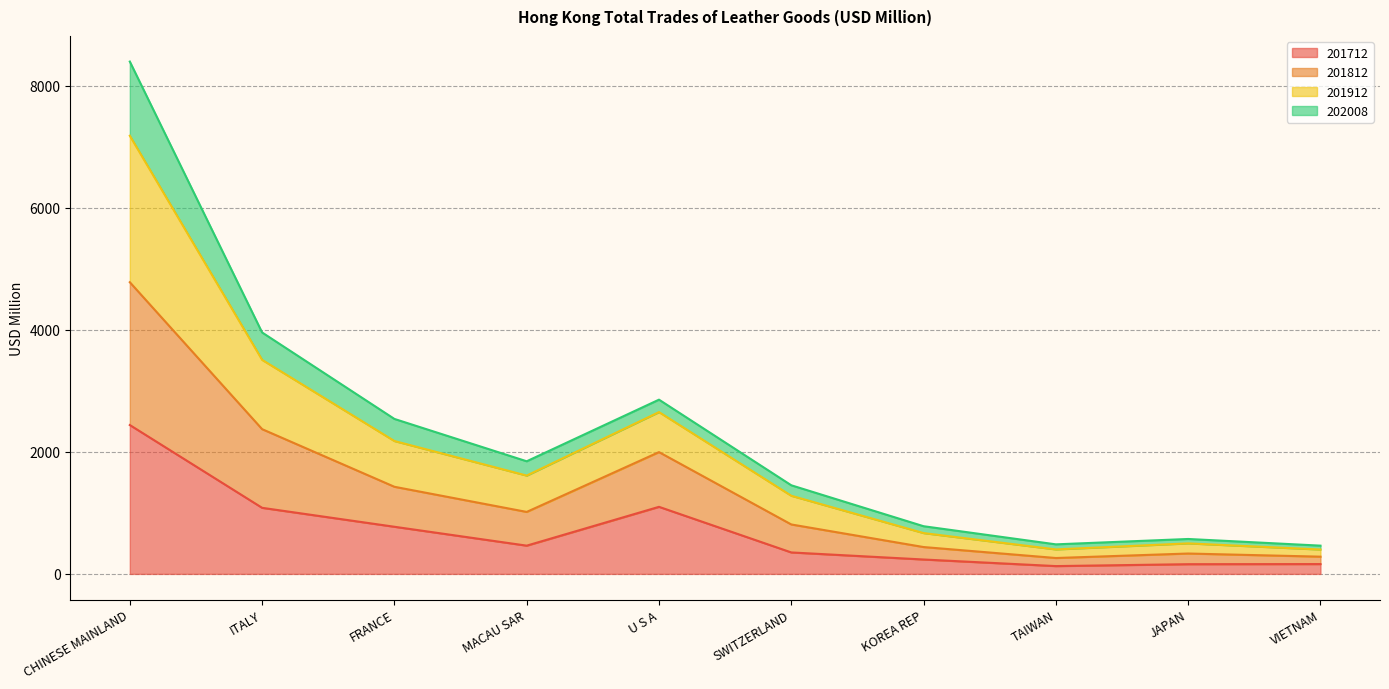

Does the chart have visible grid lines?

Yes